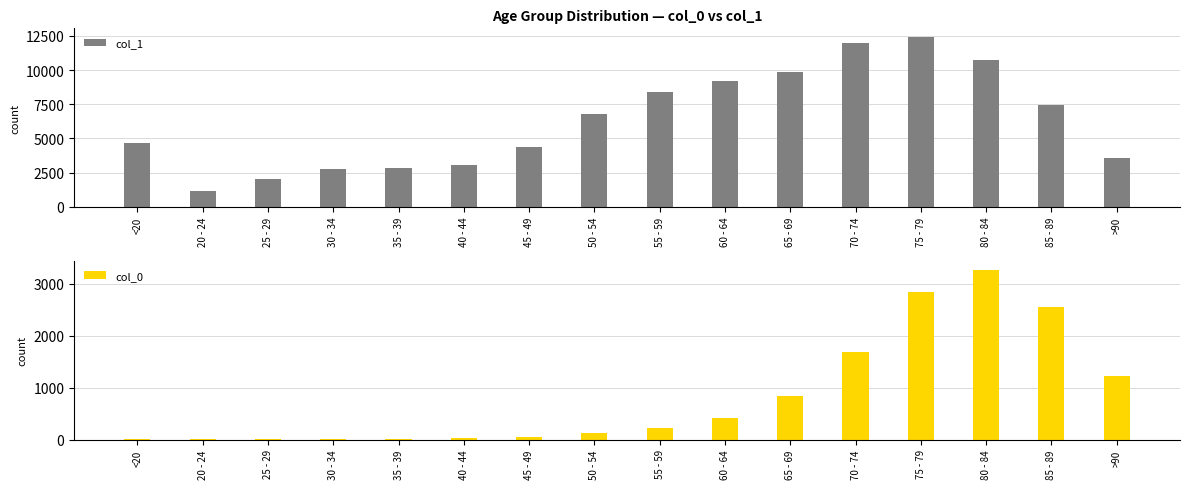

Reading left to right, what are all the values shown in this chart?

col_1: 4641	1191	2038	2765	2814	3078	4396	6803	8400	9236	9883	12018	12434	10764	7417	3604
col_0: 18	4	3	17	18	24	47	126	227	426	850	1690	2848	3273	2548	1224